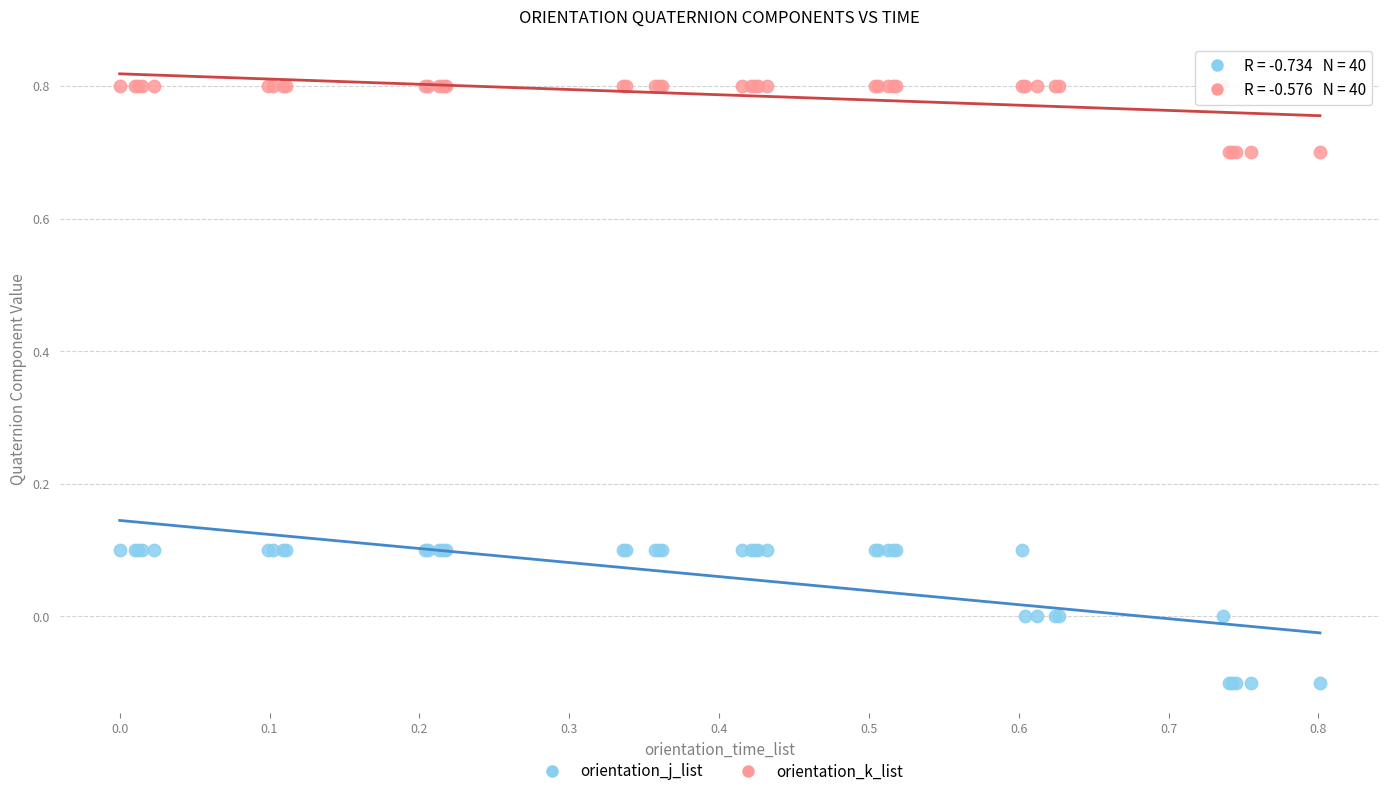

Which series reaches the maximum Y coordinate?

orientation_k_list